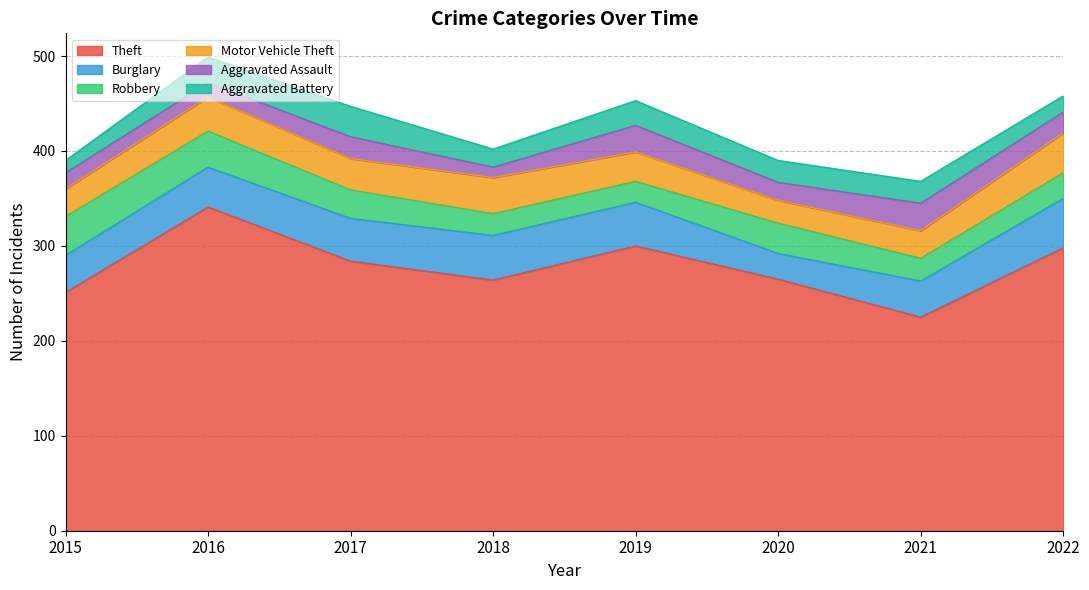

Does the chart have visible grid lines?

Yes